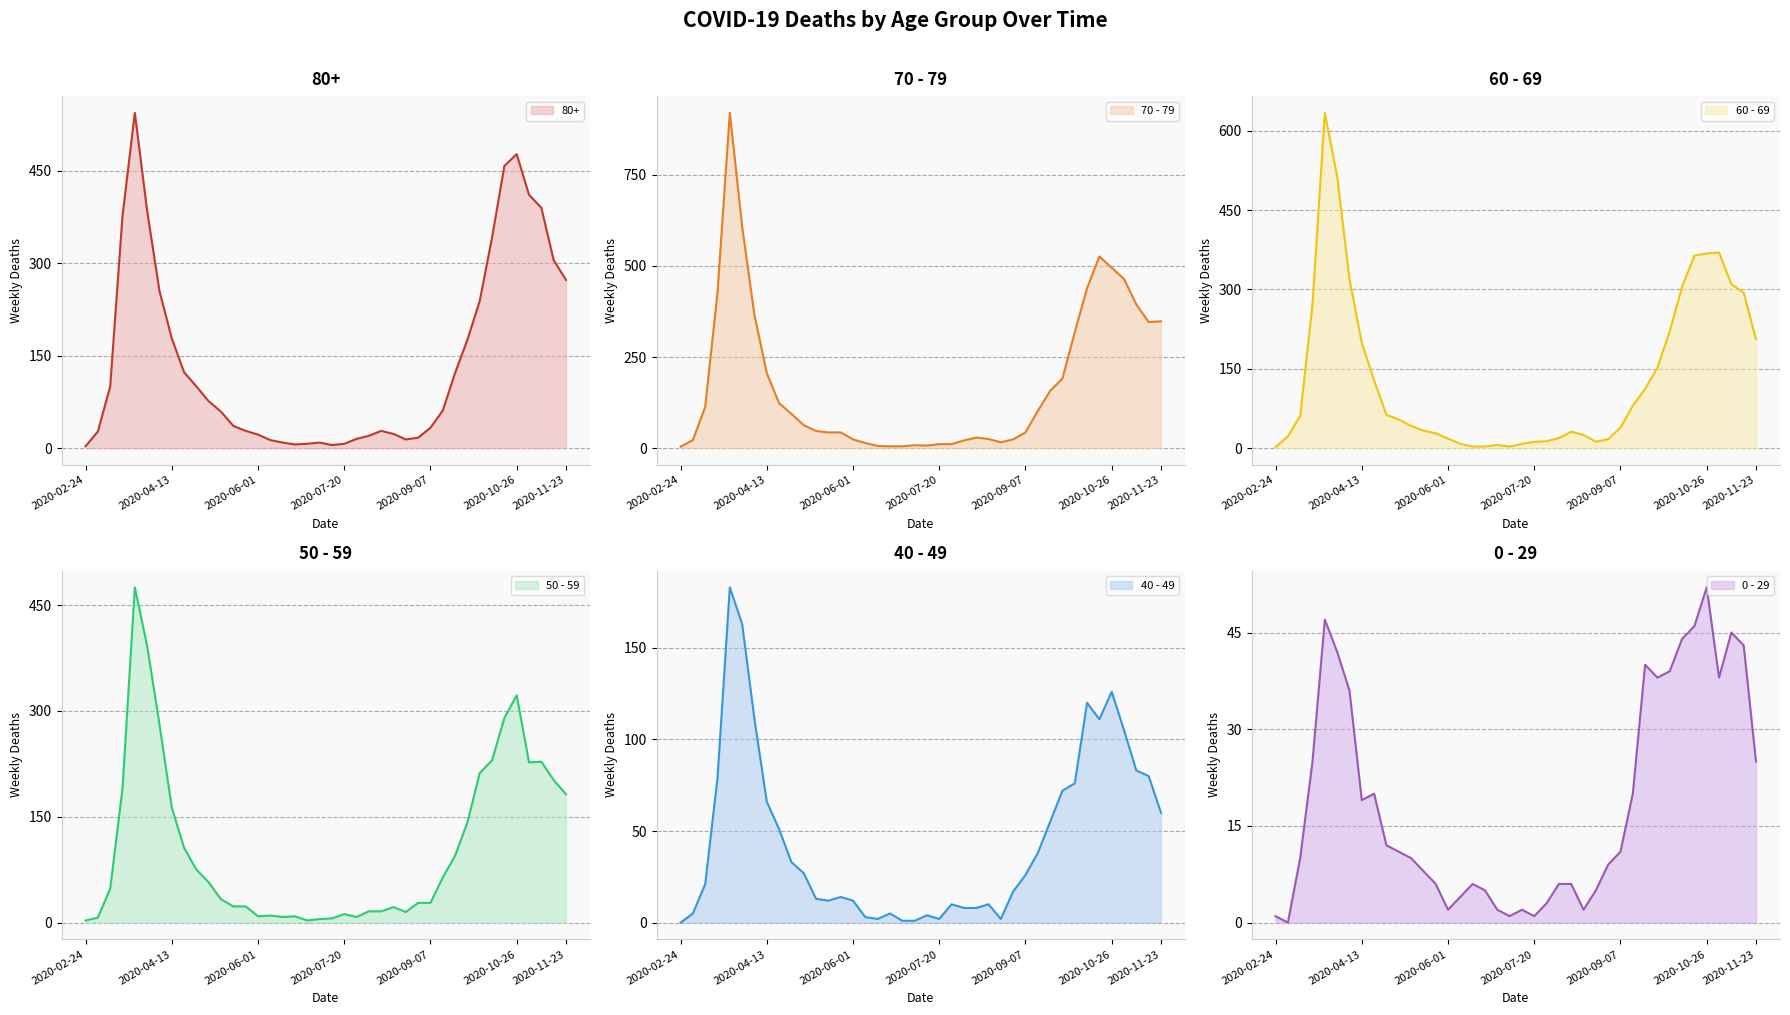

How many values in the 50 - 59 series are below 48?

20